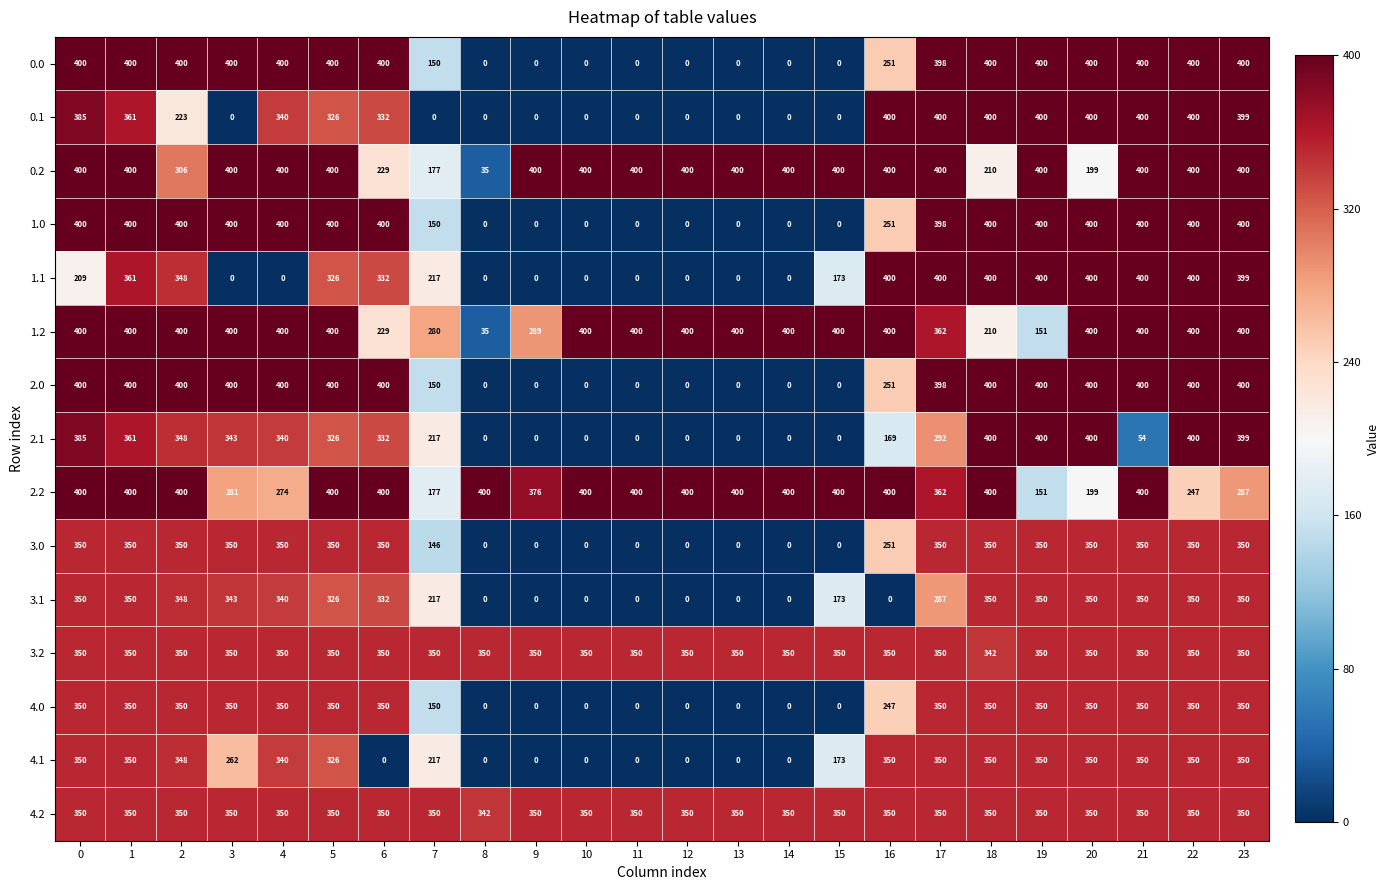

What is the average value of the 3.2 series?

350